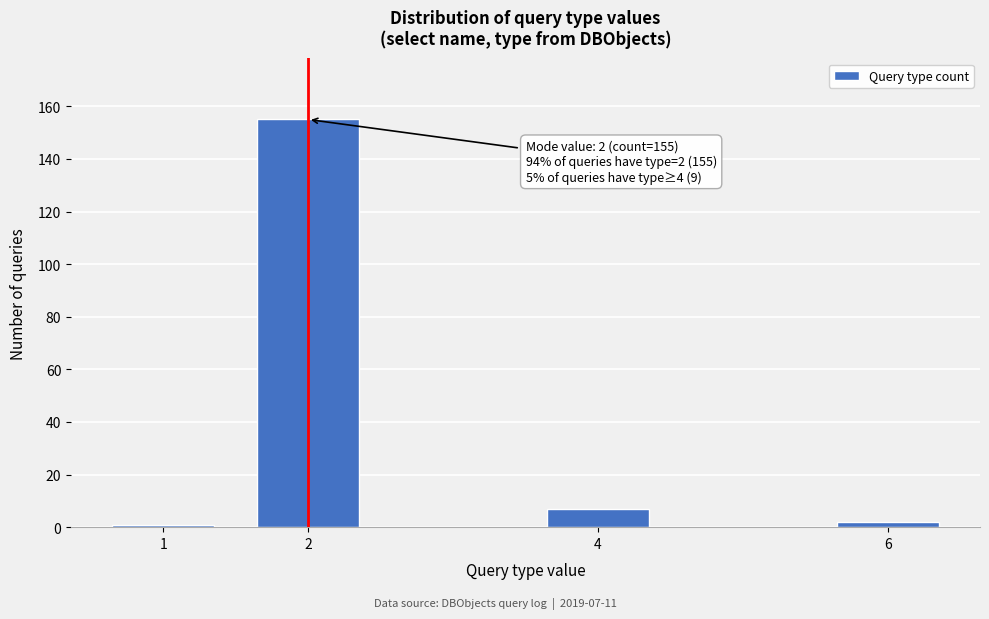

Reading right to left, what are all the values shown in this chart?

2	7	155	1